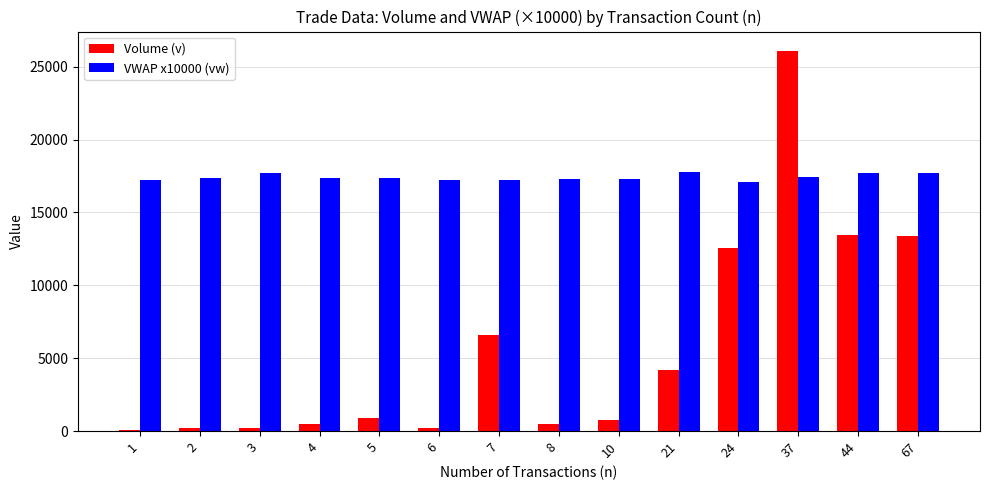

What is the difference between the second highest and minimum values in the Volume (v) series?

13362